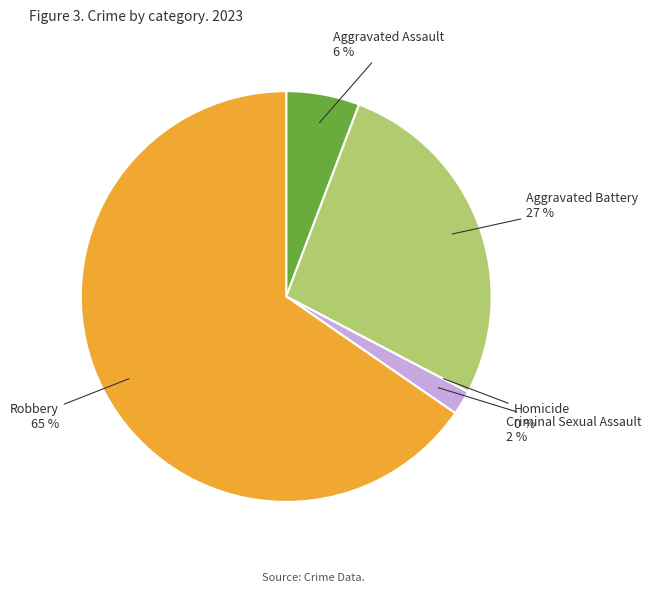

What percentage is the Robbery slice, to the nearest percent?

65%